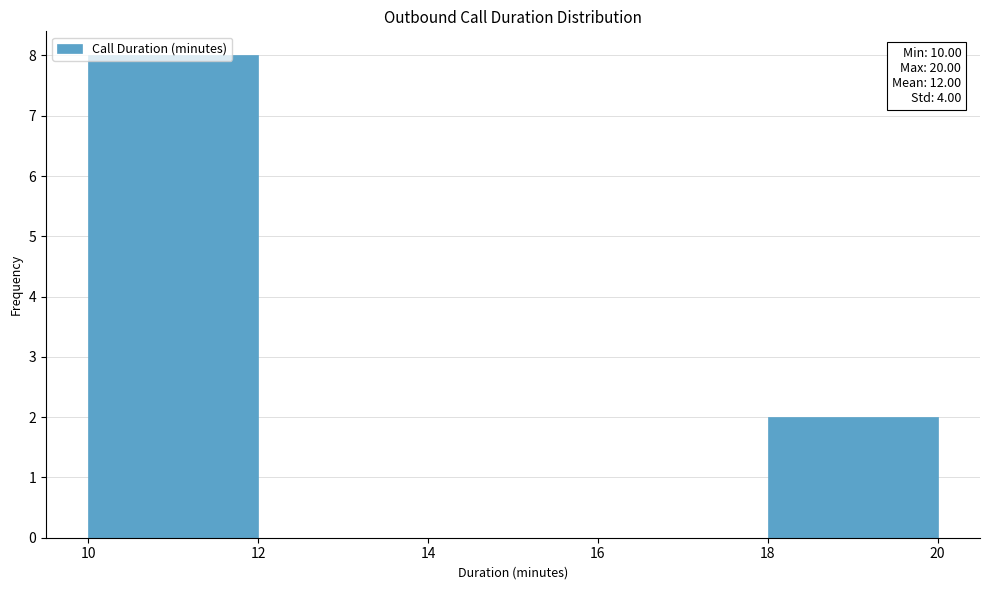

Over which range of the x-axis is the bar tallest?

10 to 12